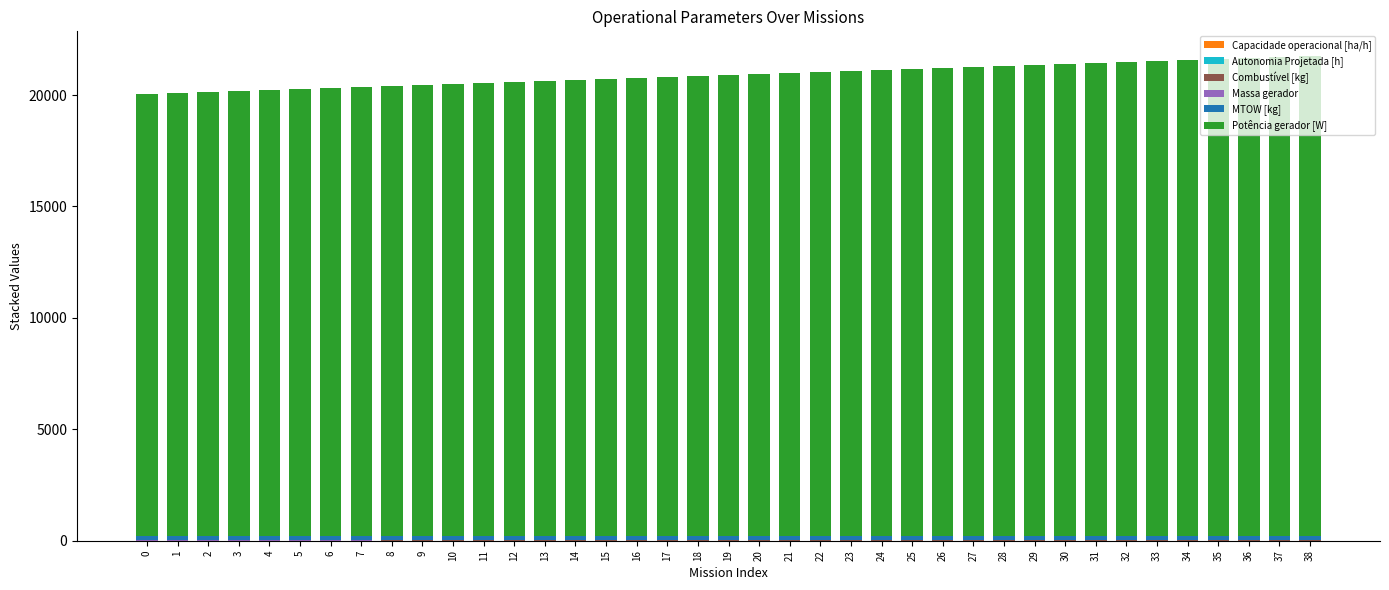

Does the chart contain stacked bars?

Yes